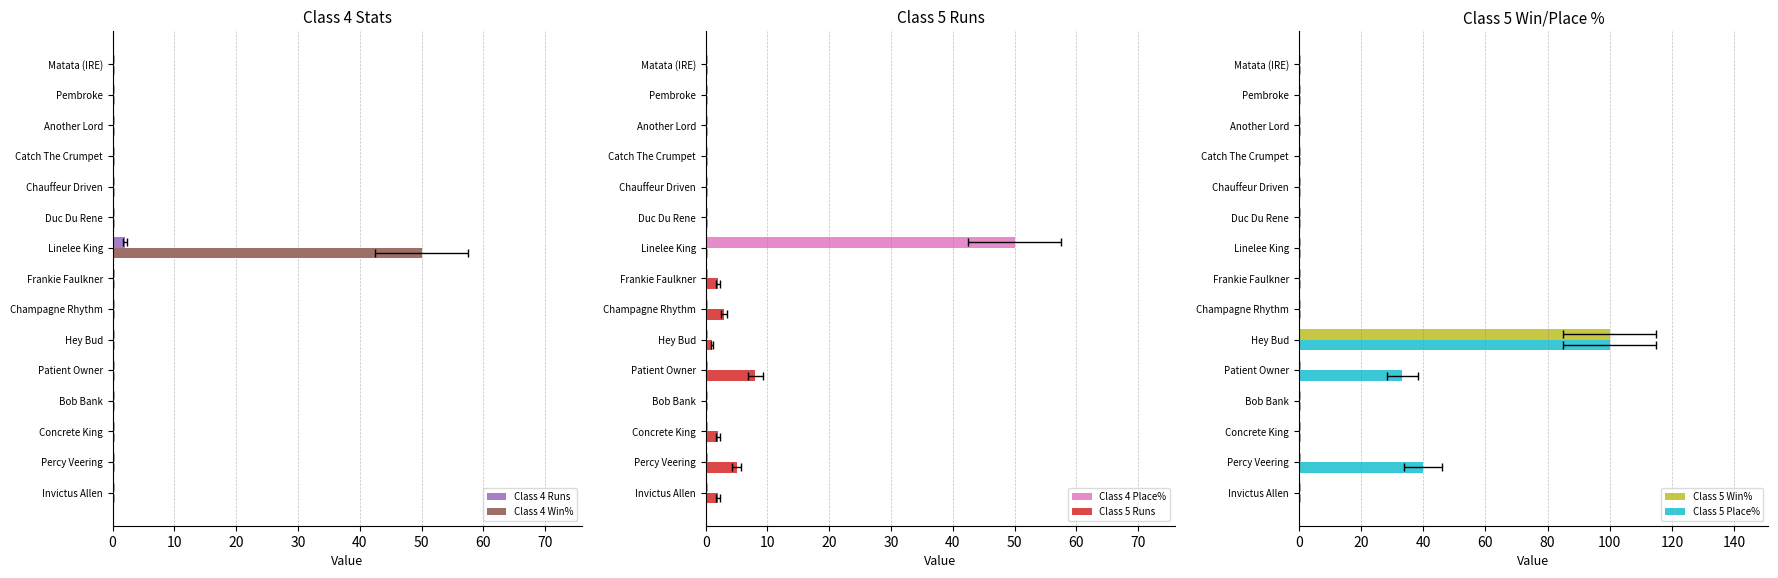

What is the greatest value displayed?

100.0